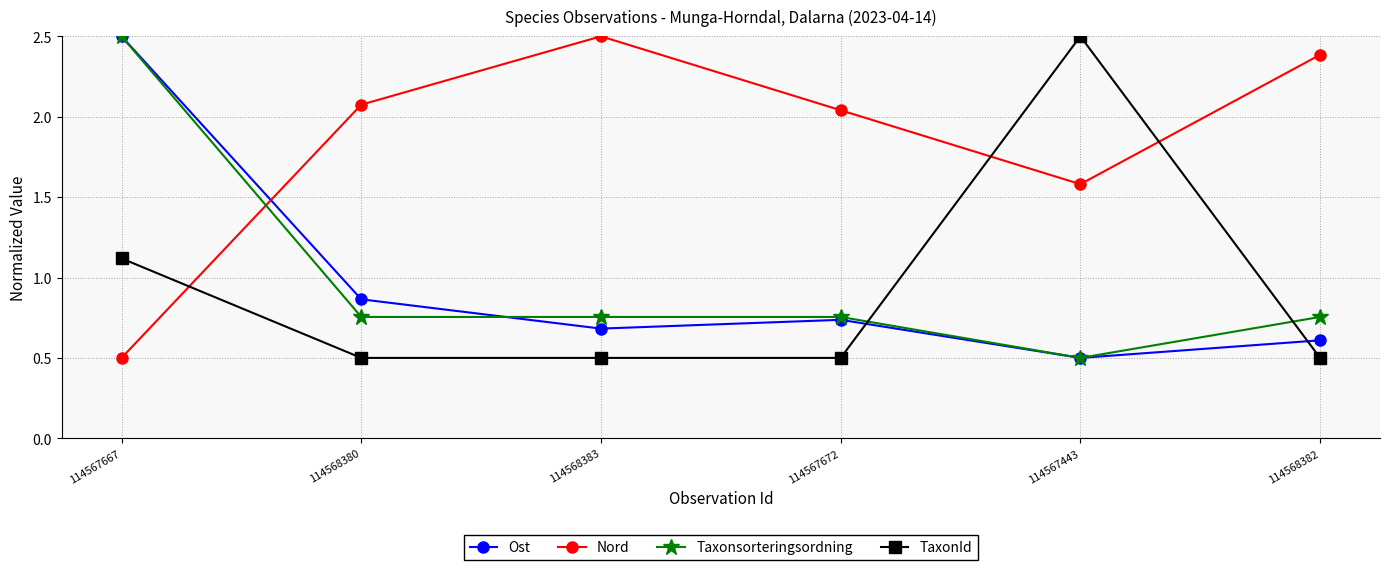

What is the maximum value shown in the chart?

2.5